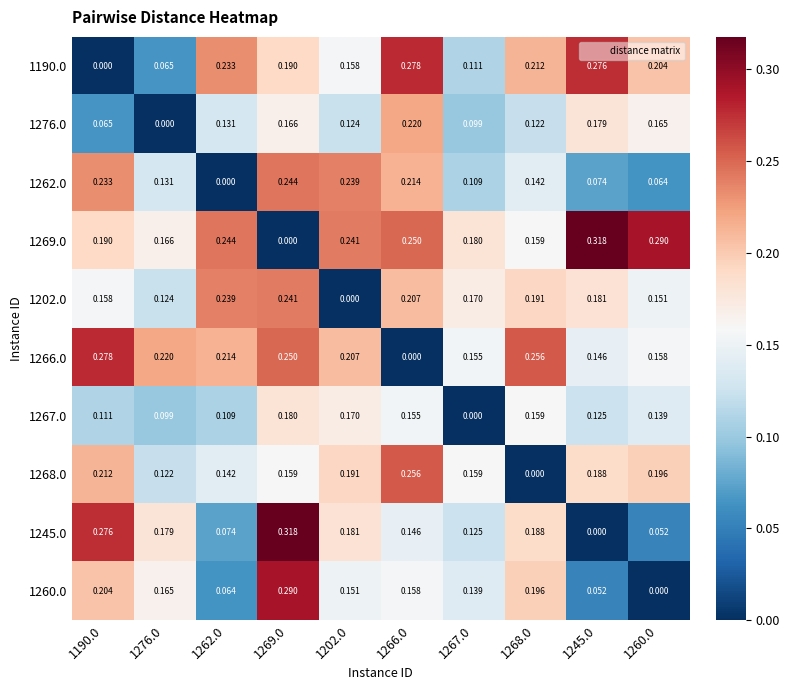

Between 1276.0 and 1245.0, which series saw the biggest shift?

1190.0